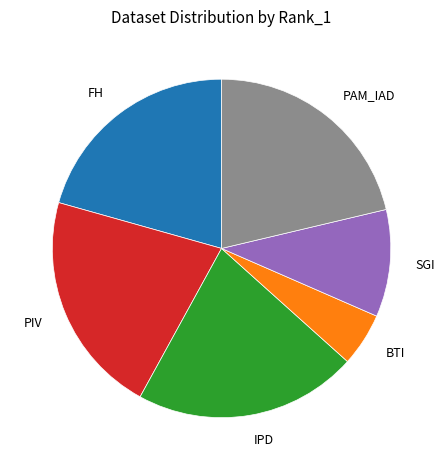

Do BTI and PIV together represent more than half of the pie?

No